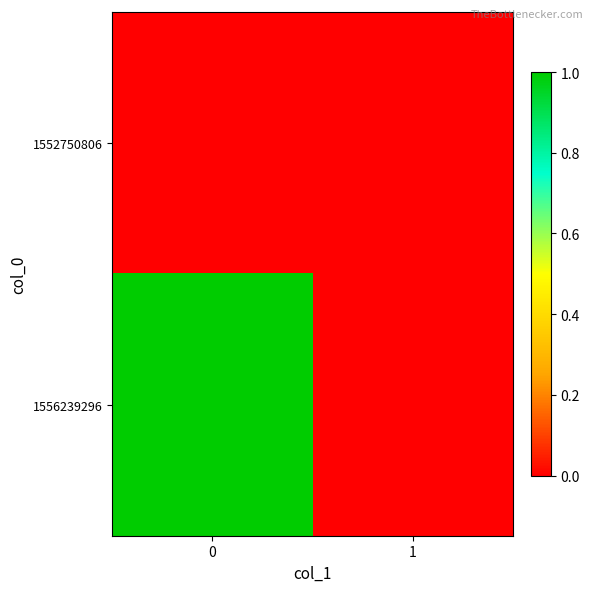

At how many categories does at least one series exceed 0?

1